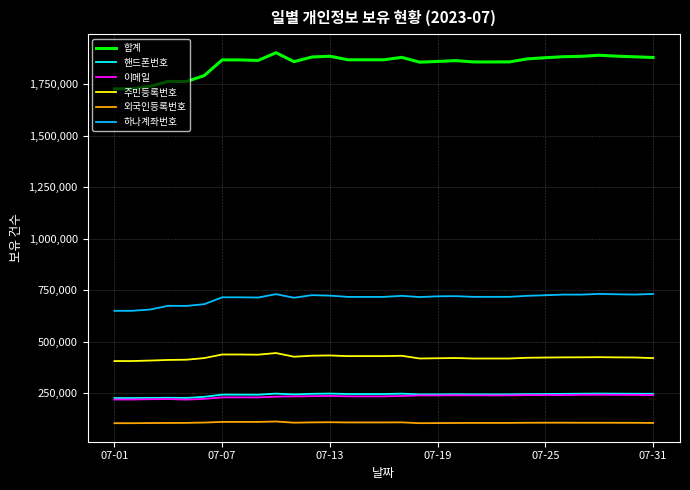

What is the minimum value for 외국인등록번호?

105280